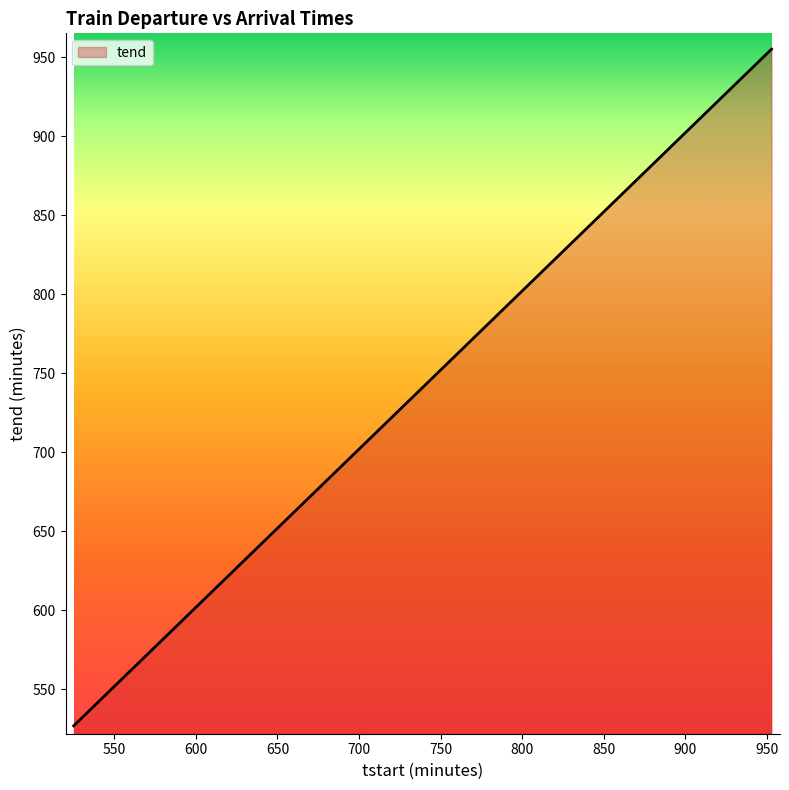

What is the minimum value shown in the chart?

527